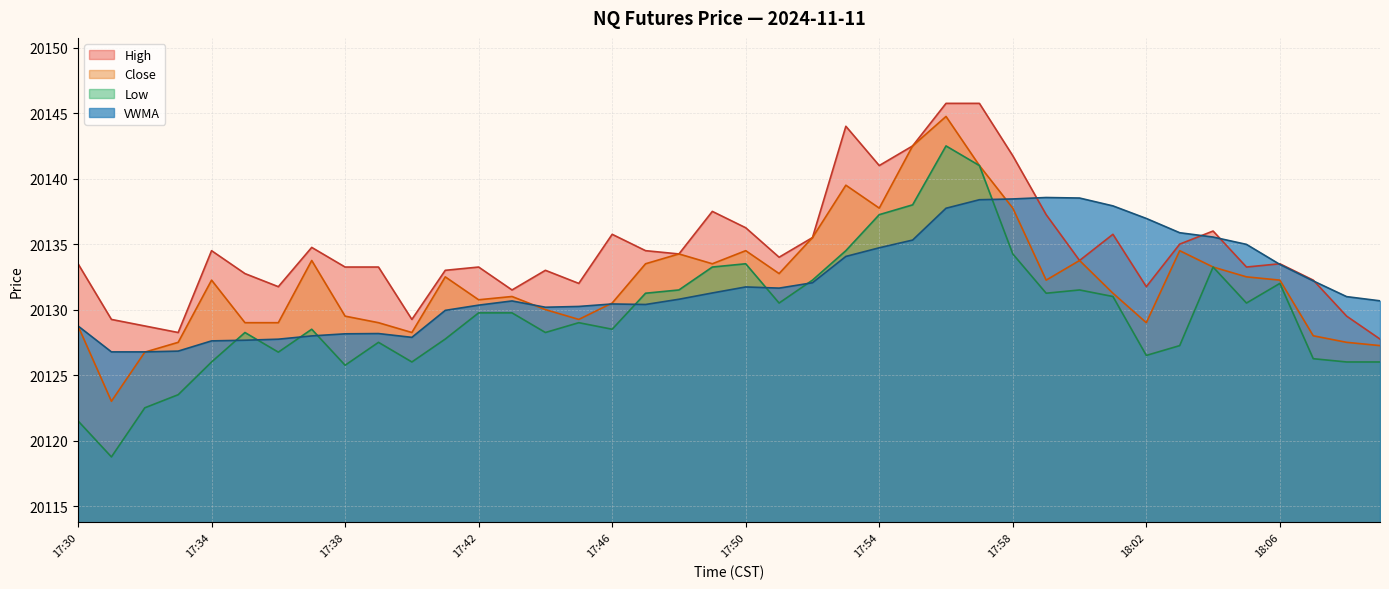

What is the sum of the VWMA values at 17:31 and 17:35?

40254.4